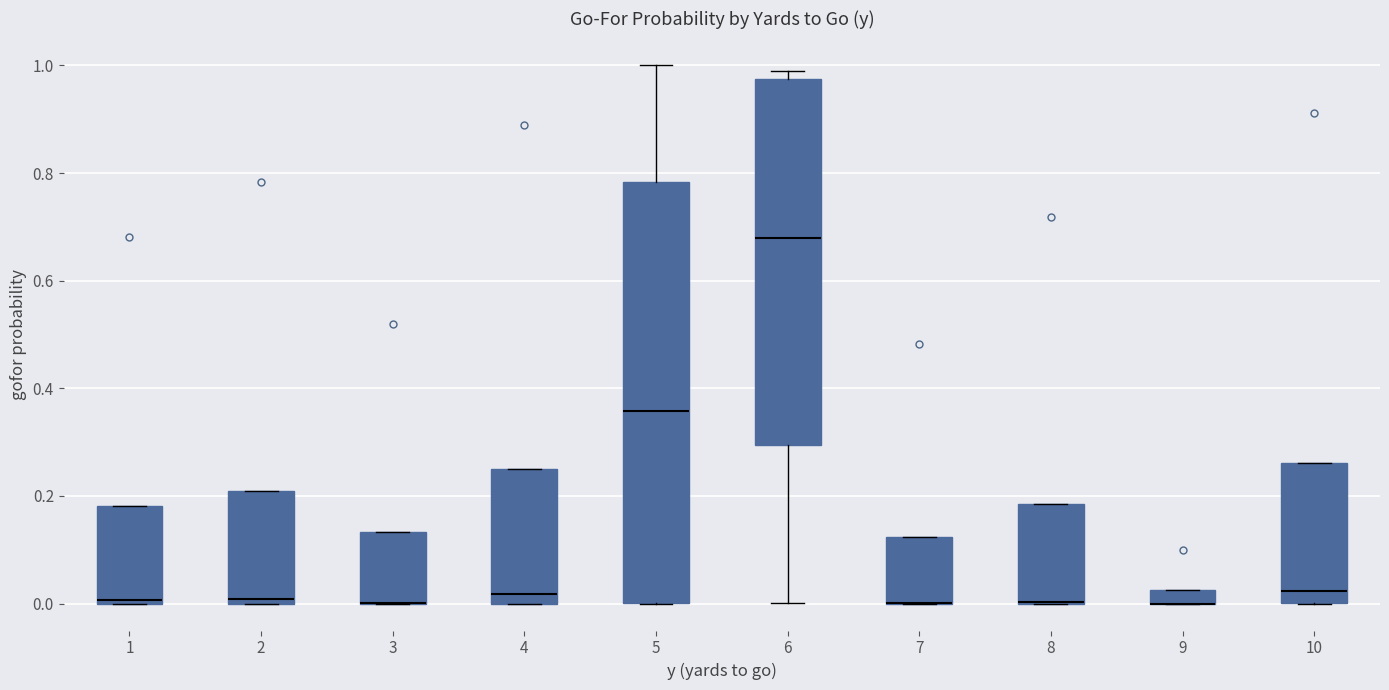

Which box is the tallest, from its lower edge to its upper edge?

5